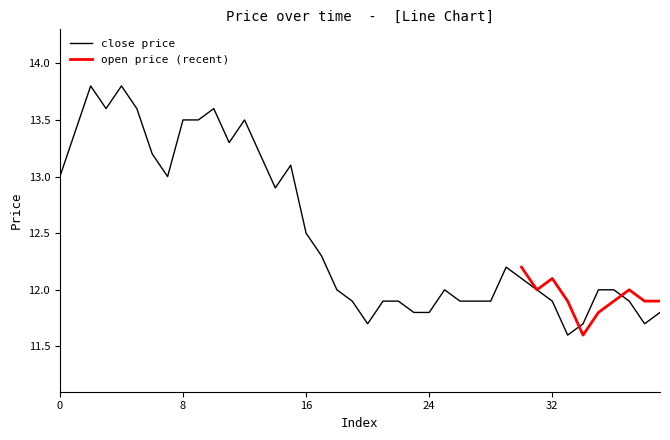

At which category does the chart reach its peak across all series?

2